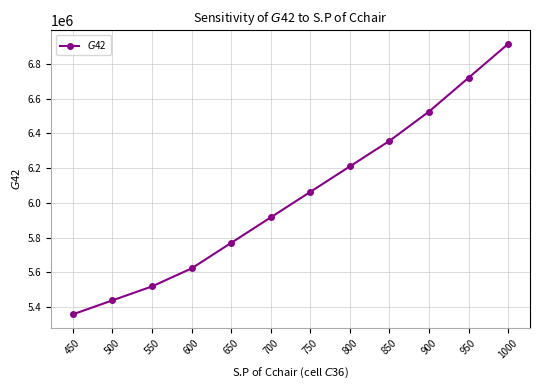

The chart shows a value of 3893365.8 at 700. True or false?

False